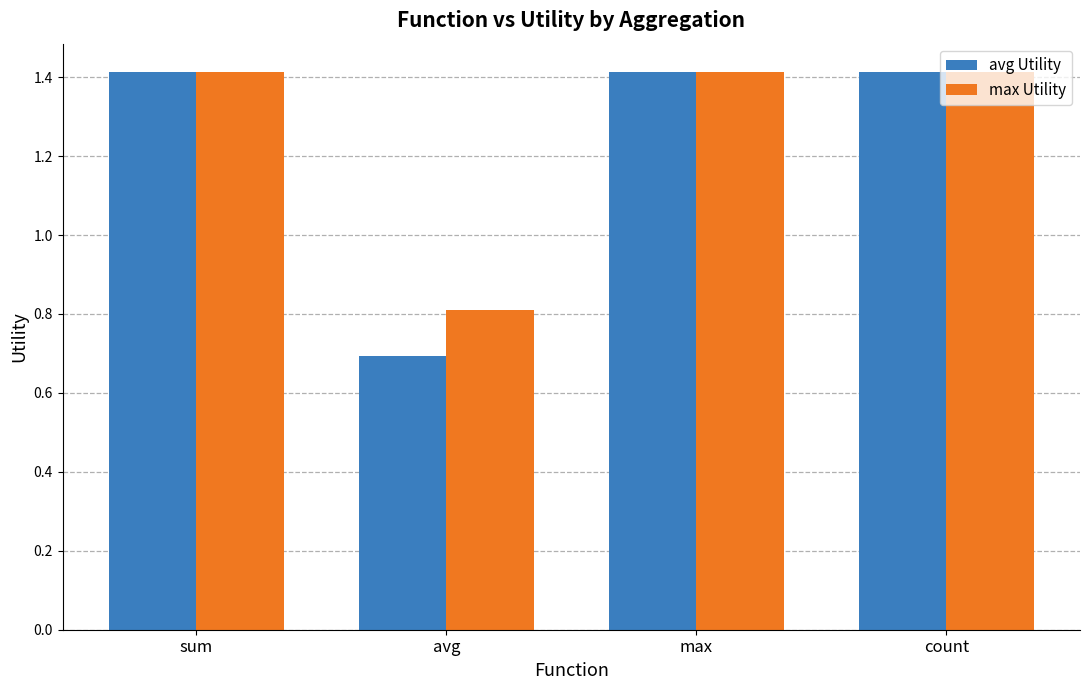

What value does the avg Utility series have at sum?

1.4